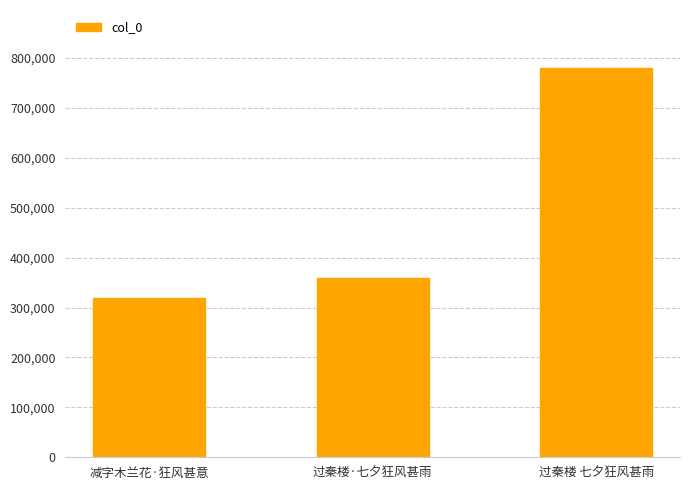

Rank the categories by value from highest to lowest.

过秦楼 七夕狂风甚雨, 过秦楼·七夕狂风甚雨, 减字木兰花·狂风甚意